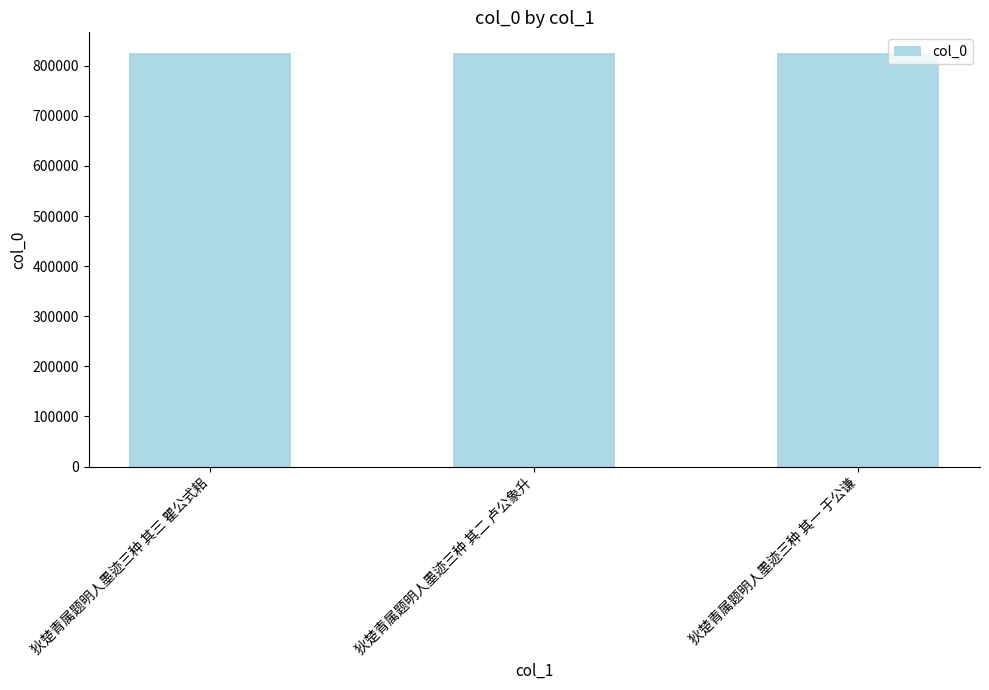

Count the number of data series in this chart.

1